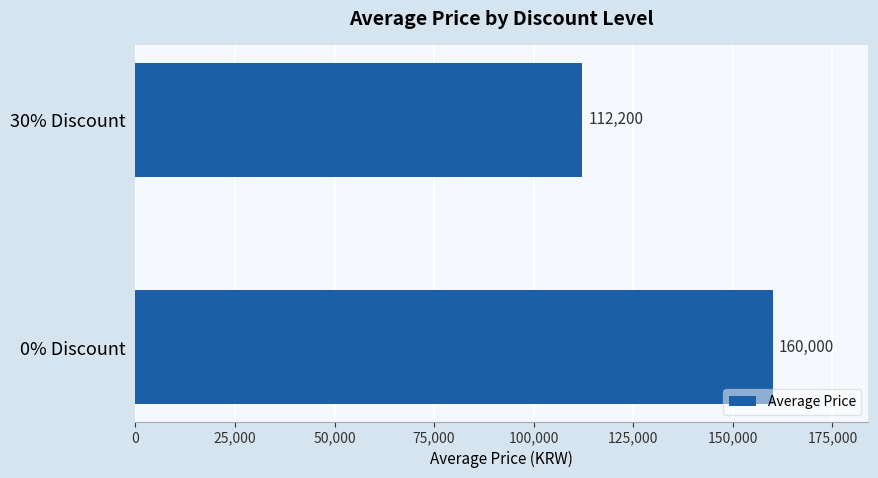

What is the ratio of the value at 30% Discount to the value at 0% Discount?

0.7